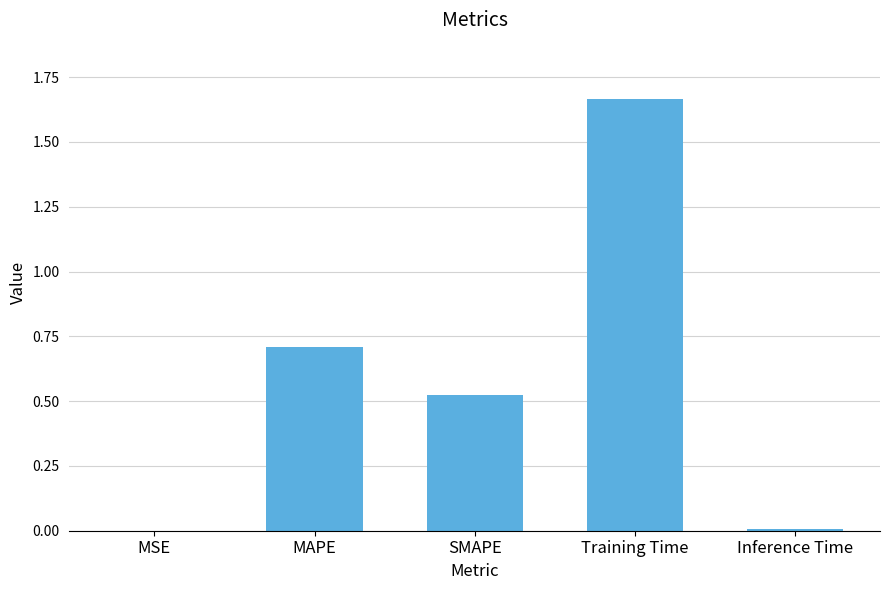

Are the bars horizontal?

No